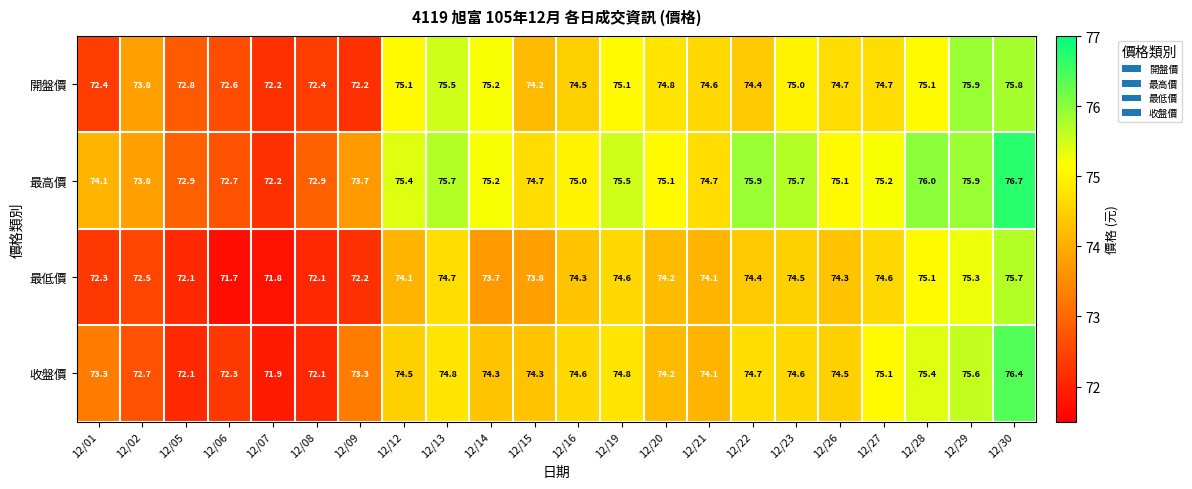

Which series changed the most between 12/06 and 12/15?

最低價